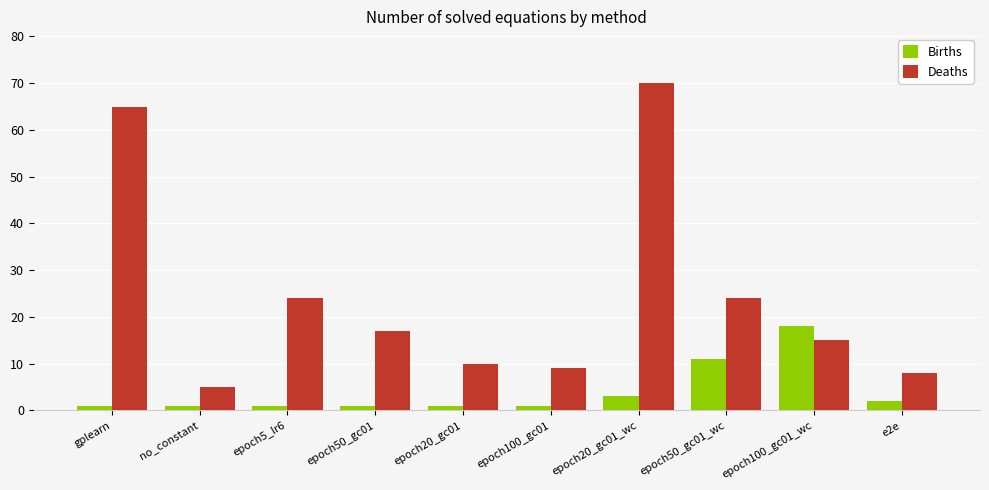

What is the value of the Births bar at the 5th from the left?

1